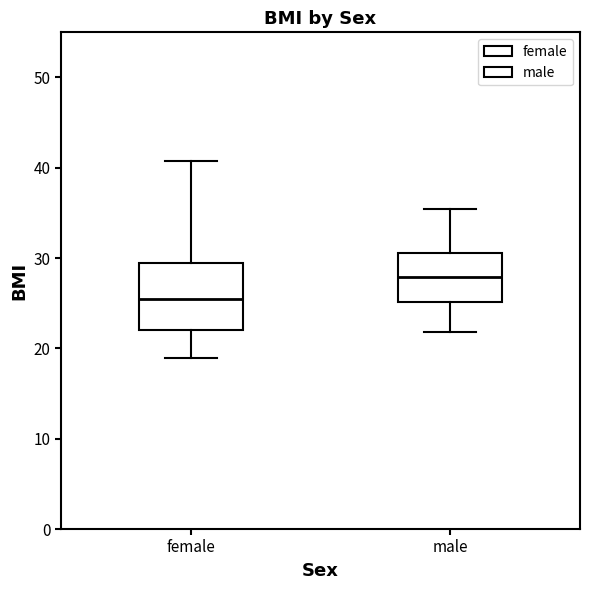

Reading left to right, transcribe this box plot: for each box, give where its median line is, the range the box spans, and where its two whiskers end, as read against the y-axis. The values are not printed on the chart, so give them approximately, as read against the axis.

female: median 25, box 22 to 30, whiskers 19 to 41
male: median 28, box 25 to 31, whiskers 22 to 35